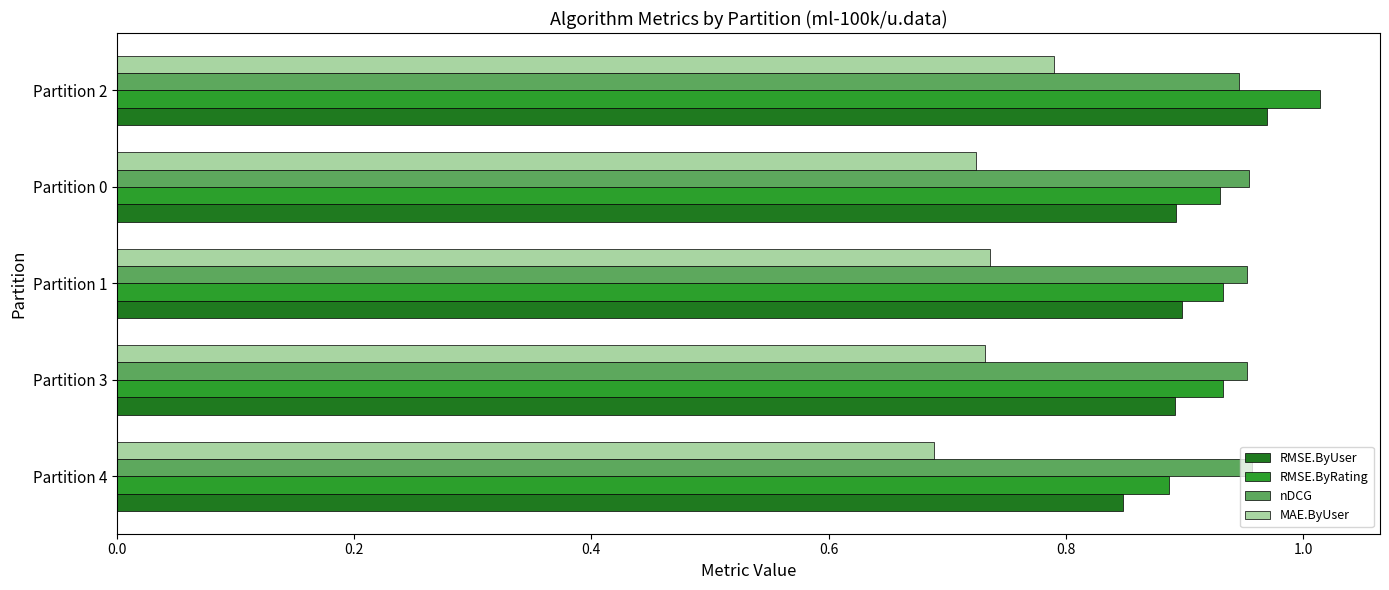

The value of MAE.ByUser at Partition 4 is 0.3. True or false?

False